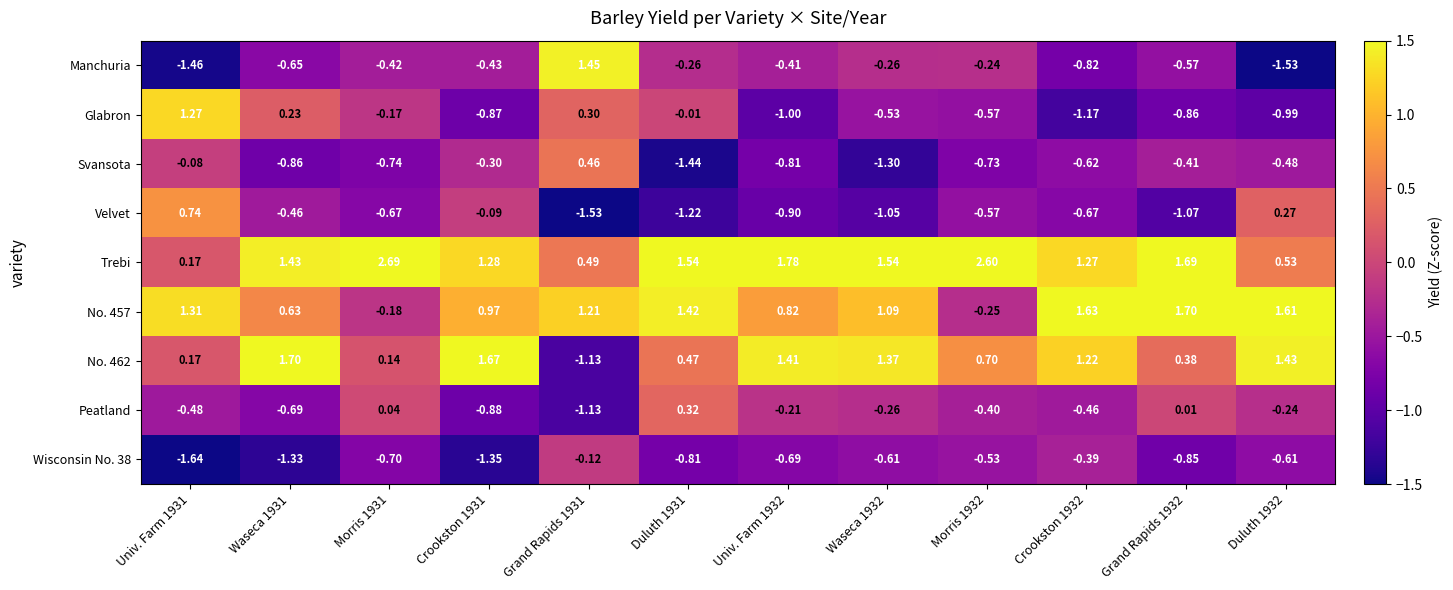

At which category is the sum across all series the highest?

Grand Rapids 1932